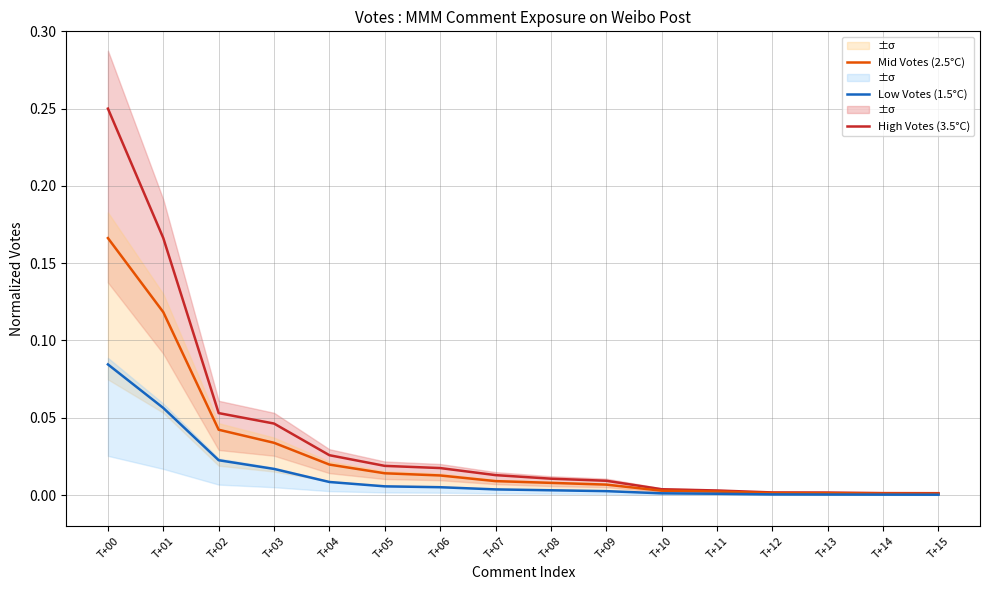

True or false: Low Votes (1.5°C) has more than 2 points higher than both neighbors.

False